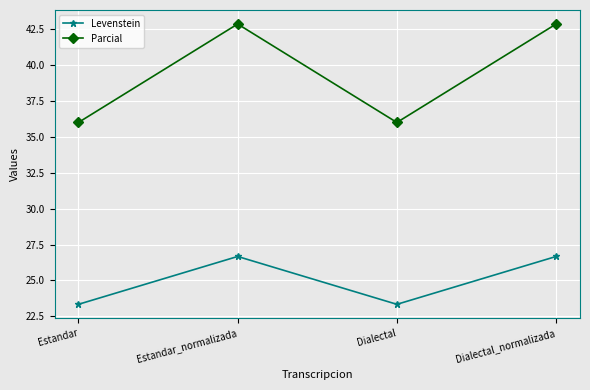

Reading left to right, transcribe all the data shown in this chart.

Levenstein: Estandar=23.3	Estandar_normalizada=26.7	Dialectal=23.3	Dialectal_normalizada=26.7
Parcial: Estandar=36.0	Estandar_normalizada=42.9	Dialectal=36.0	Dialectal_normalizada=42.9